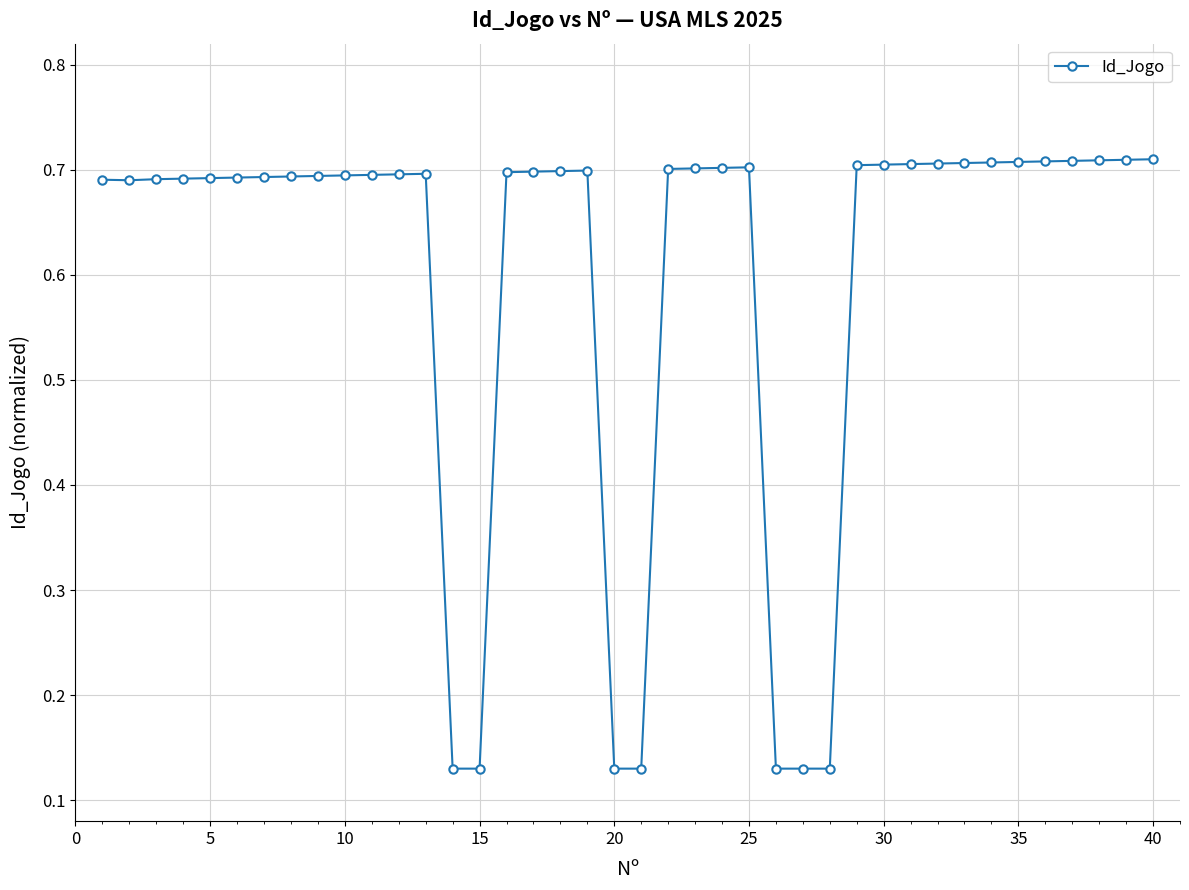

What is the difference between the maximum and second lowest values?

0.6